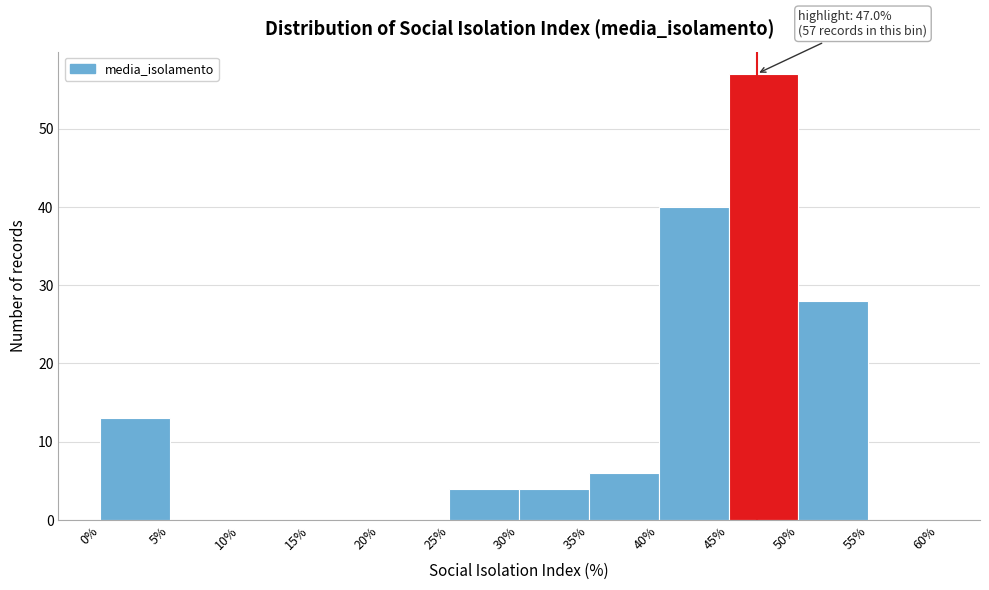

Over which range of the x-axis is the bar tallest?

45% to 50%